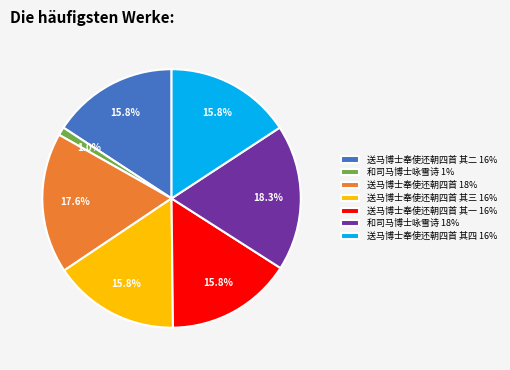

Approximately how many times larger is the value at 送马博士奉使还朝四首 18% compared to 送马博士奉使还朝四首 其二 16%?

1.1